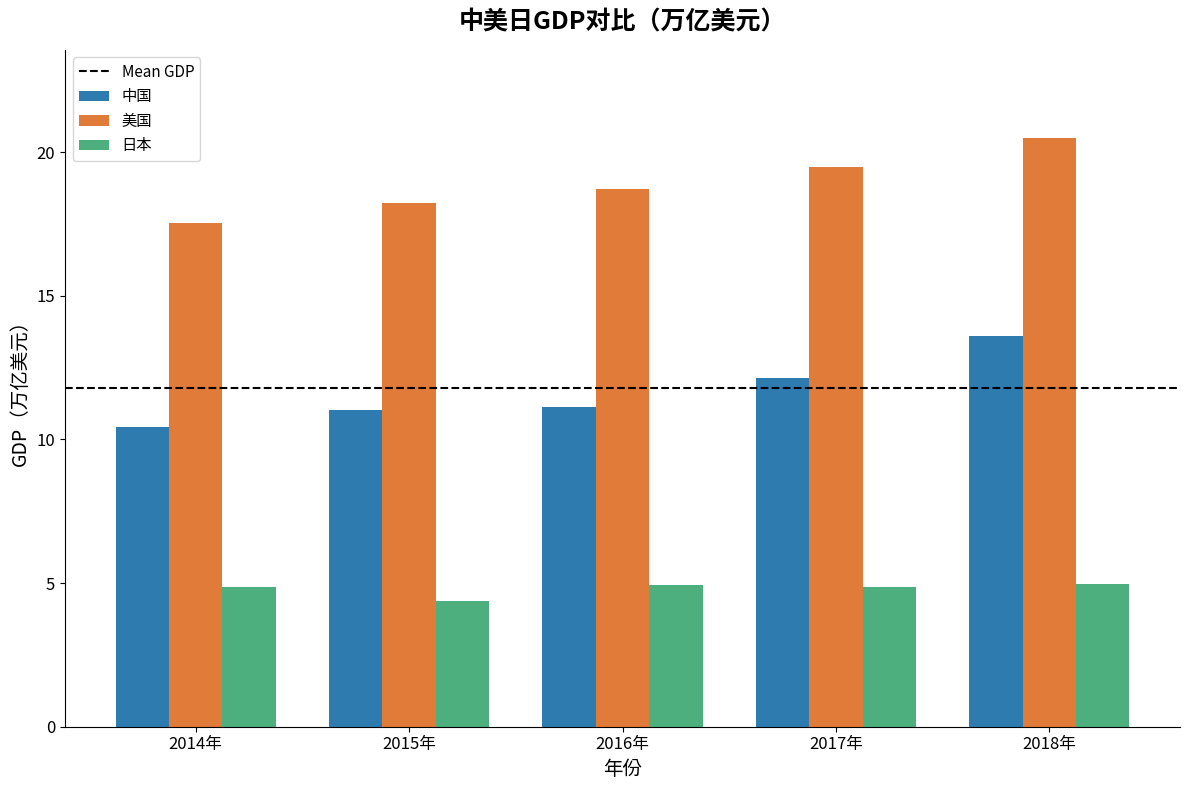

Rank the series by their maximum value, from highest to lowest.

美国, 中国, 日本